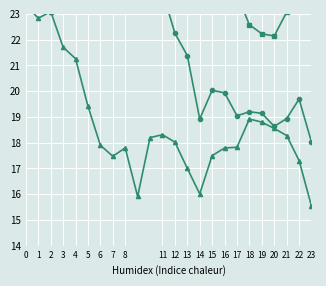

In ATT9, how many points are higher than both neighbors (excluding endpoints)?

5